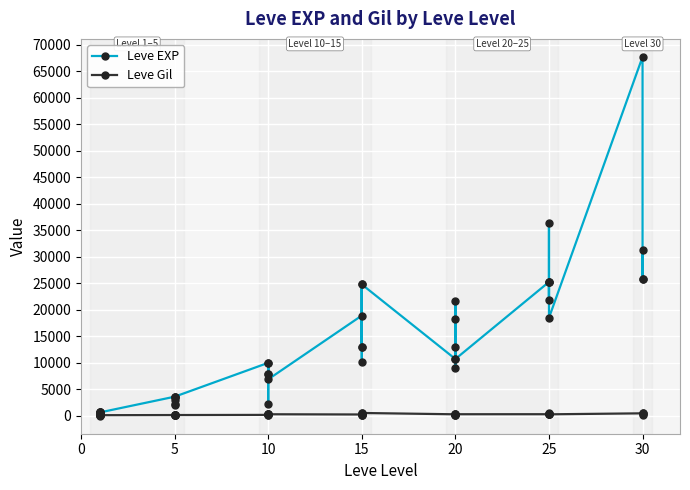

What is the maximum value for Leve EXP?

67730